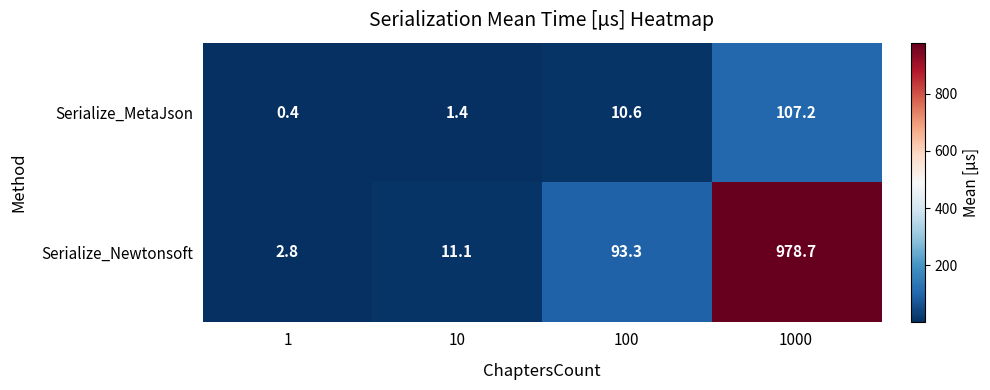

What is the average value of the Serialize_Newtonsoft series?

271.5